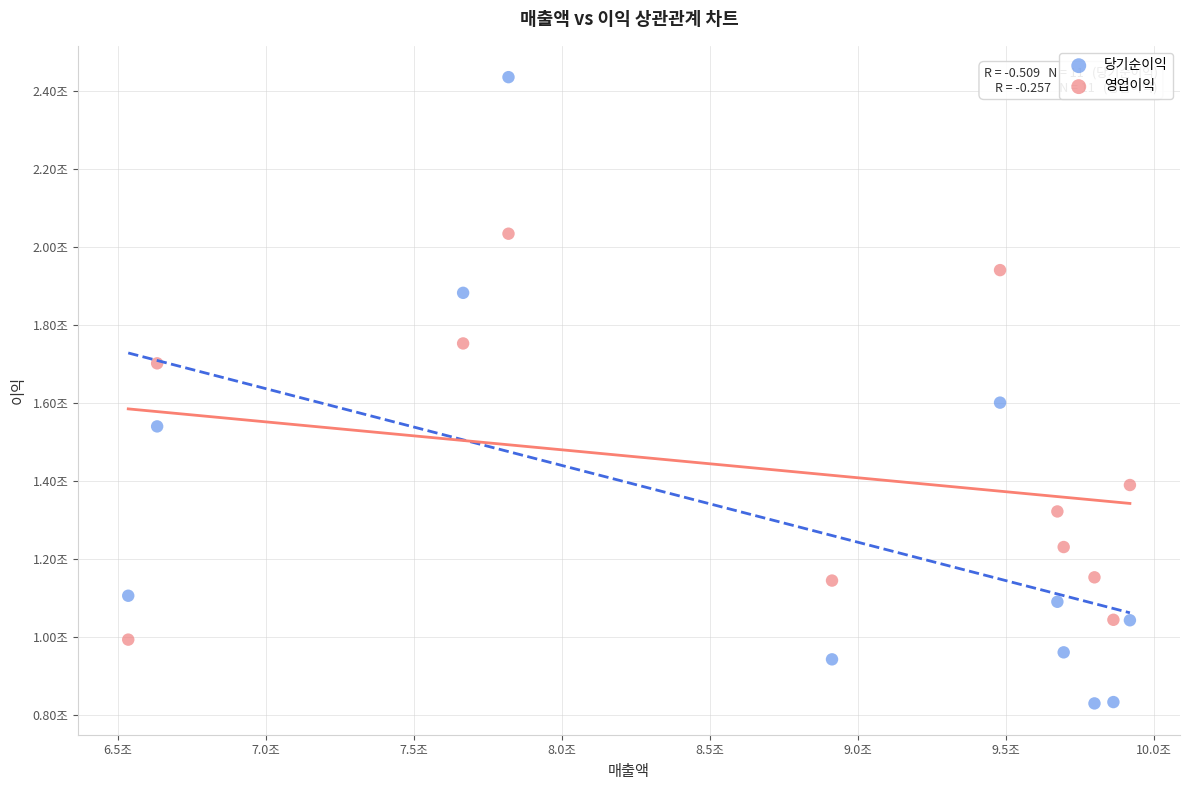

Which series has the widest spread of Y values?

당기순이익